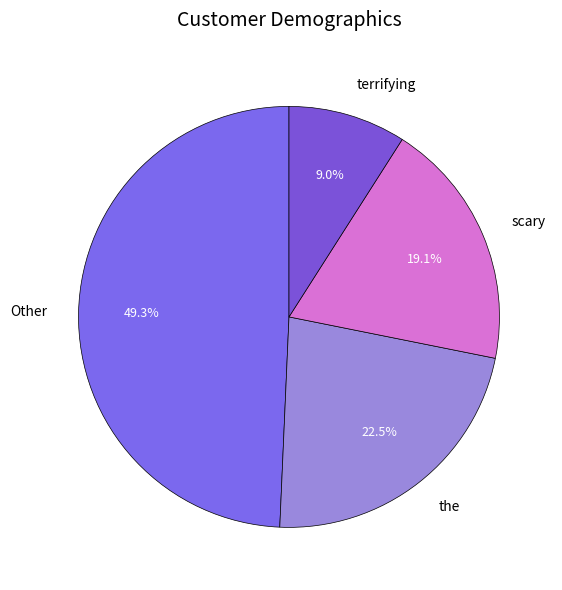

How many segments does this pie chart have?

4